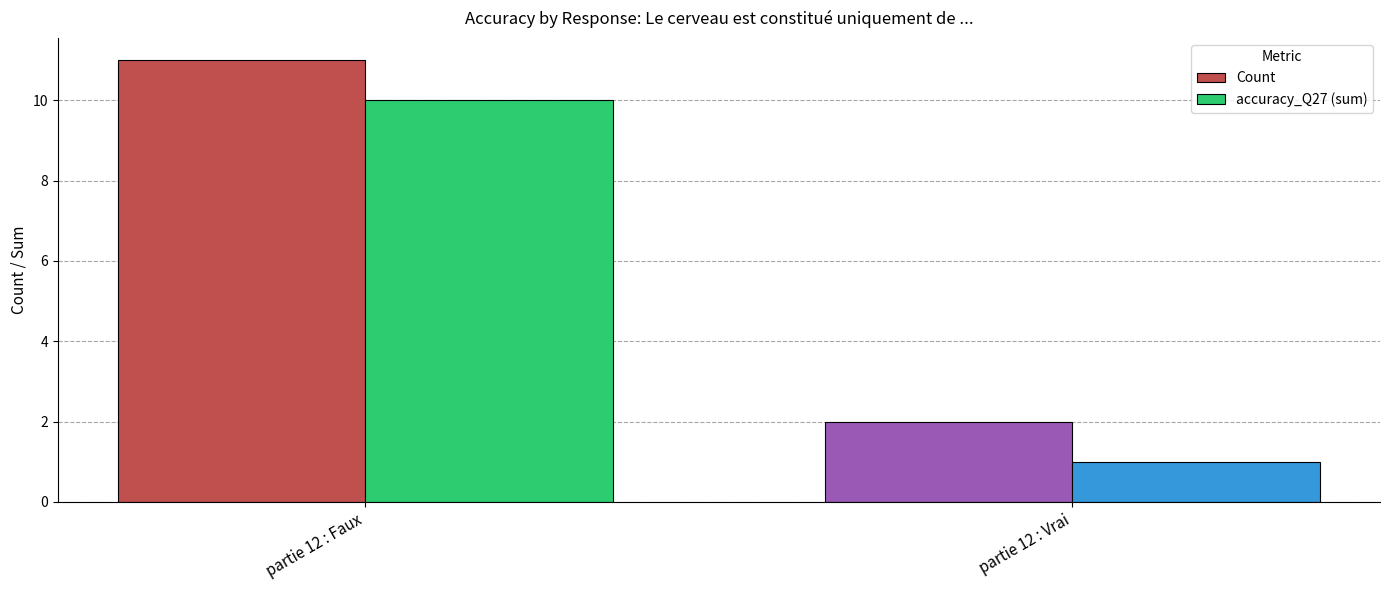

The accuracy_Q27 (sum) series shows 1 at partie 12 : Vrai. True or false?

True